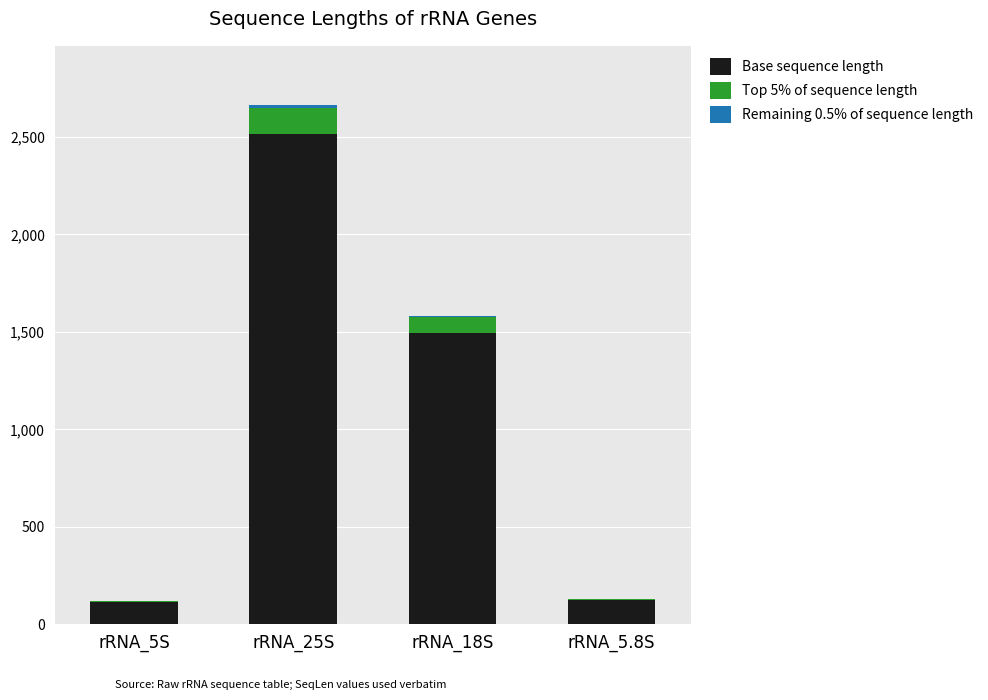

What is the sum of all Base sequence length values?

4250